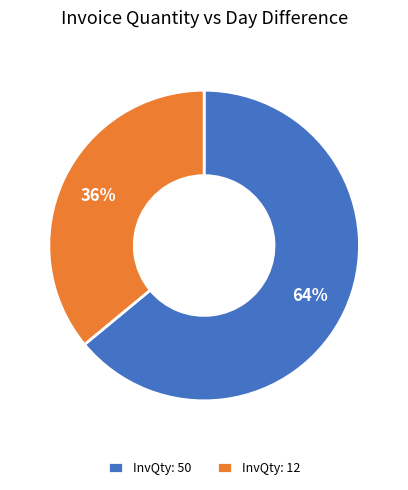

Is it true that InvQty: 12 is 36% of the pie?

True